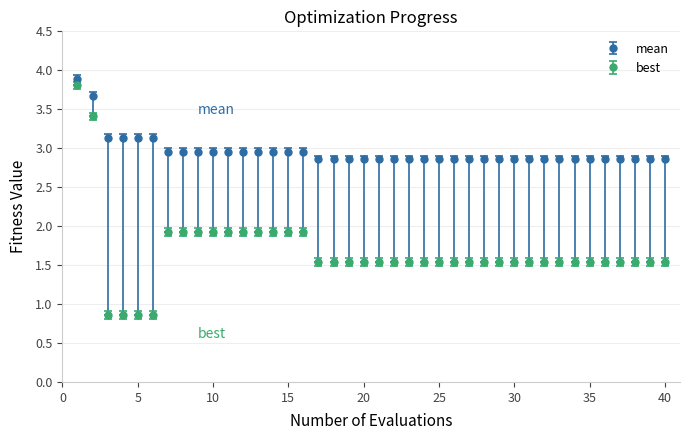

Which series has the largest range (max minus min)?

best